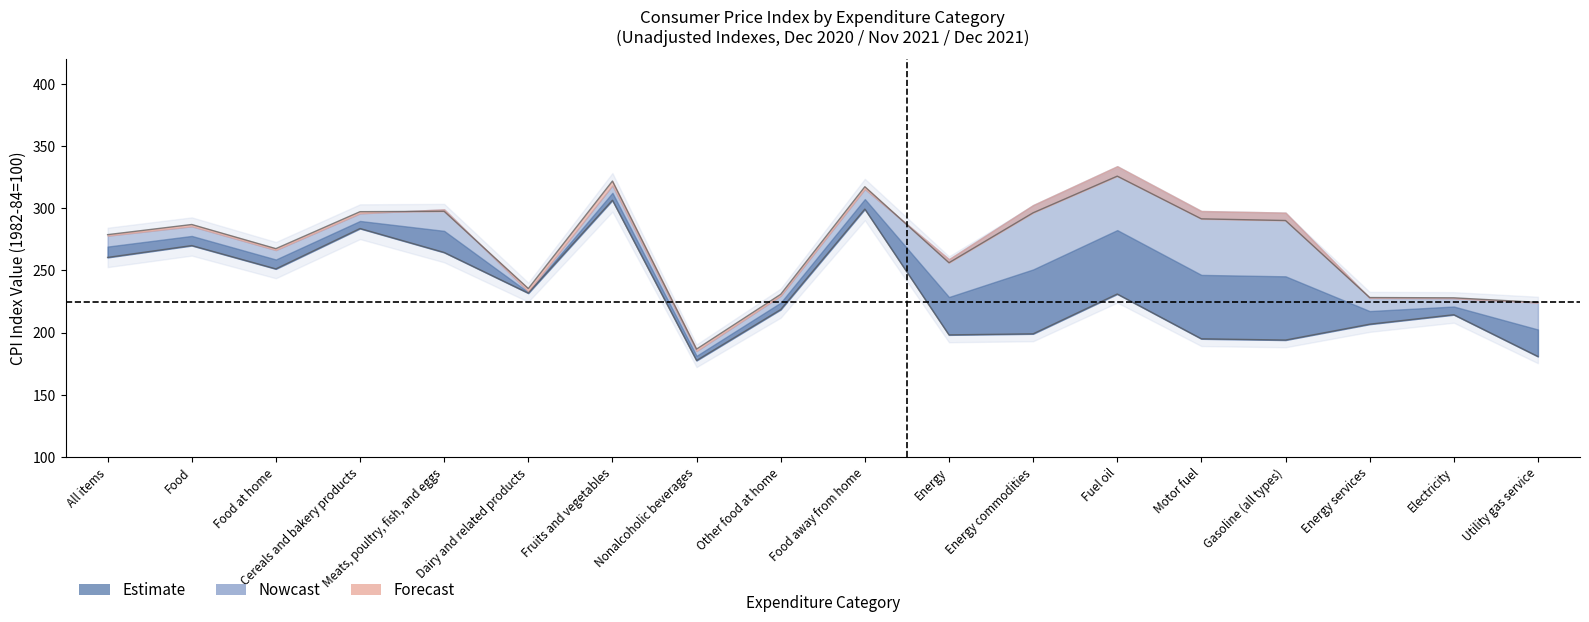

Where is Dec 2020 Index nearest to the value 242?

Food at home